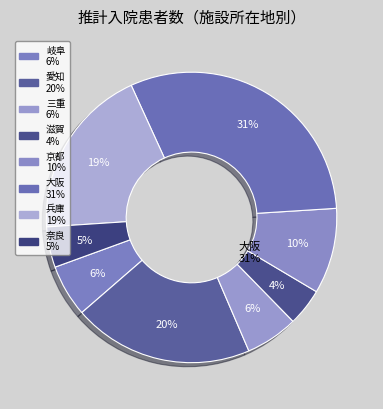

To the nearest percent, what is the difference between the largest and smallest slice percentages?

27%